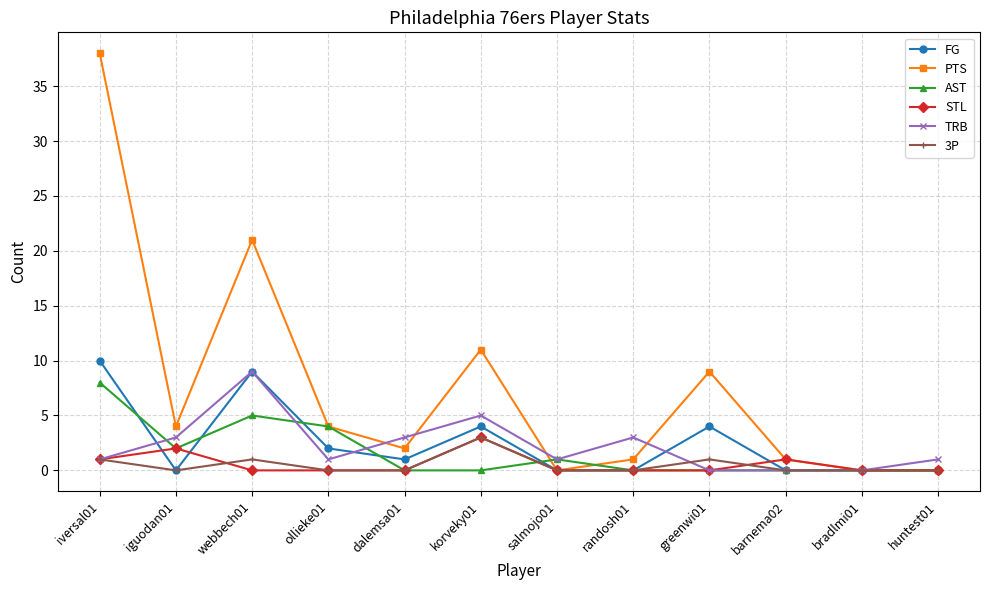

What is the sum of the STL values at iversal01 and korveky01?

4